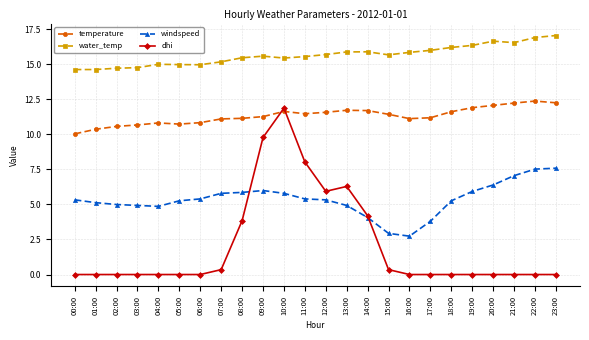

Count the number of categories in the chart.

24